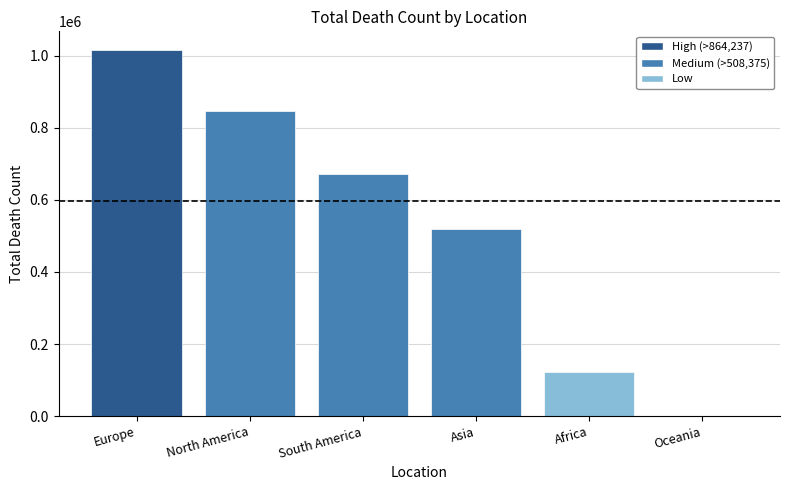

What is the change in value from North America to Africa?

-726158